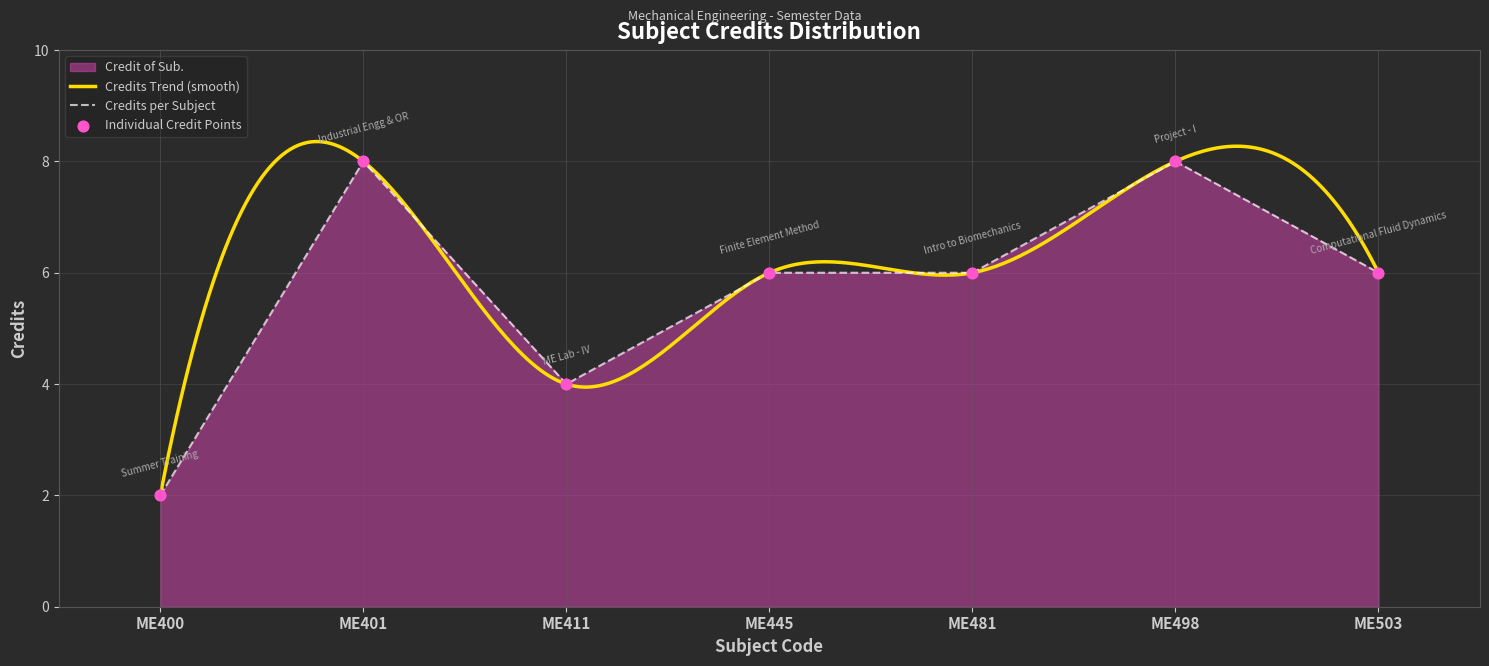

Between ME445 and ME401, which is larger?

ME401